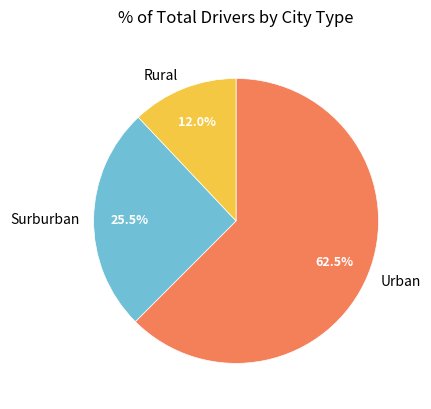

To the nearest percent, what is the average slice percentage?

33%